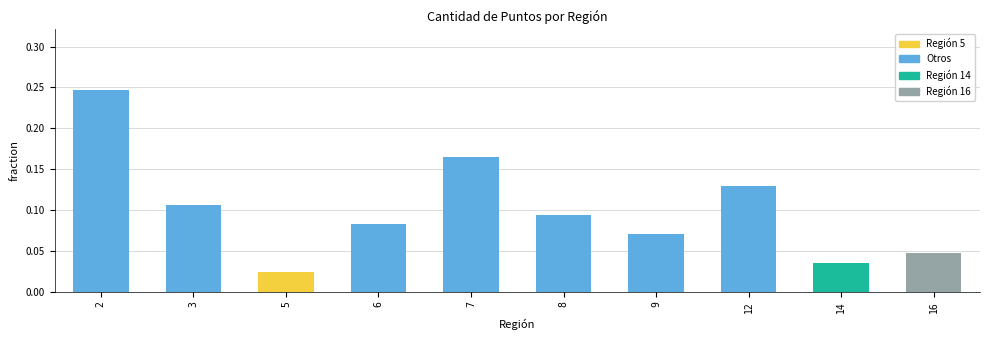

What is the sum of all values?

1.0